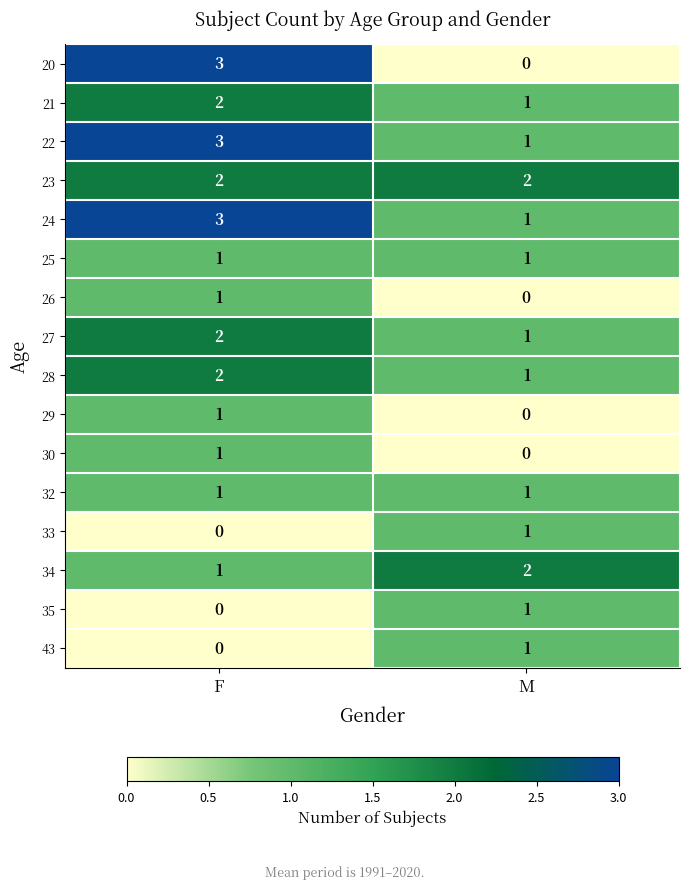

How many categories are shown in the chart?

2